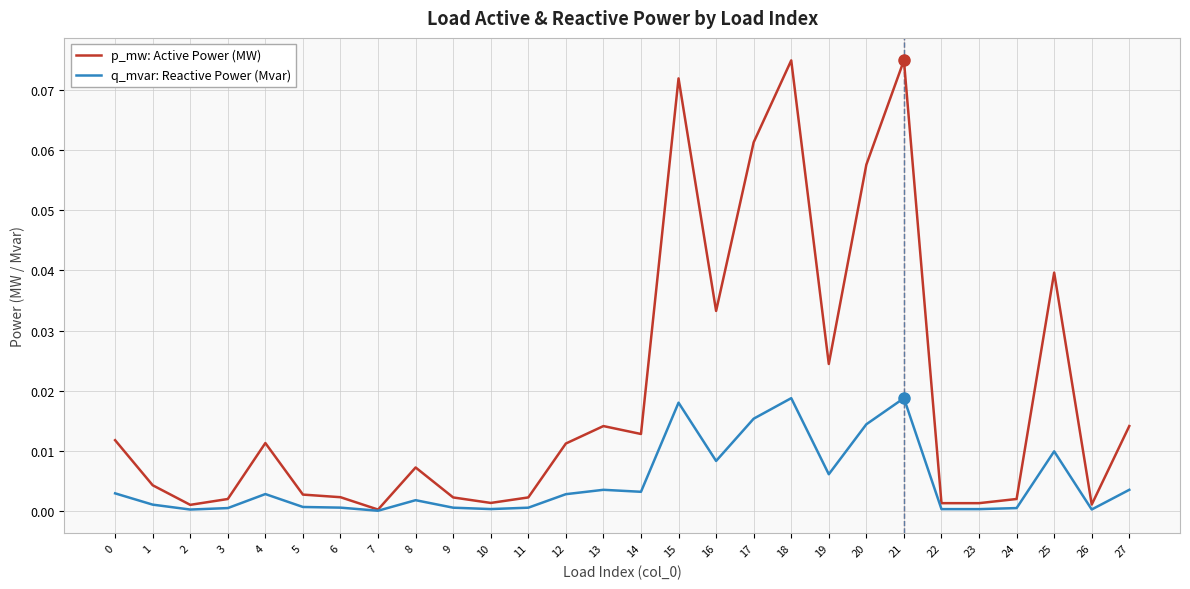

The q_mvar: Reactive Power (Mvar) series shows 0.0 at 3. True or false?

True